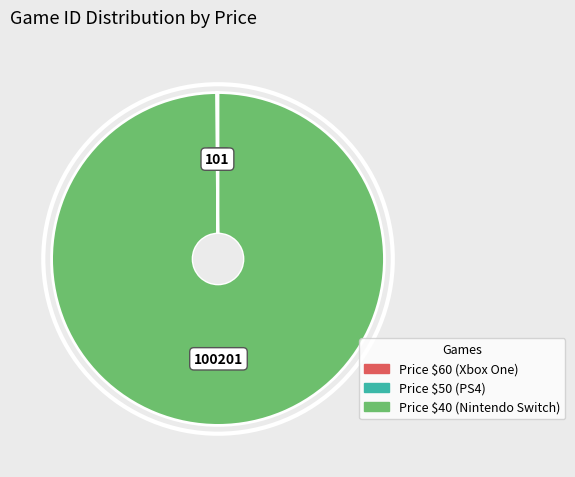

Does any single category account for the majority?

Yes